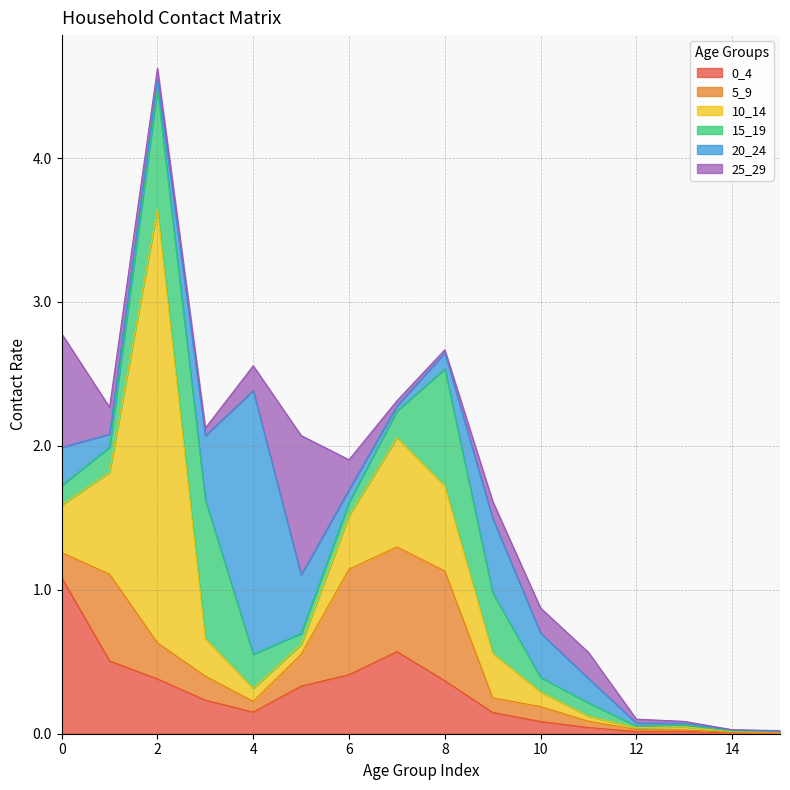

What is the difference between the maximum and minimum values in the 25_29 series?

1.0